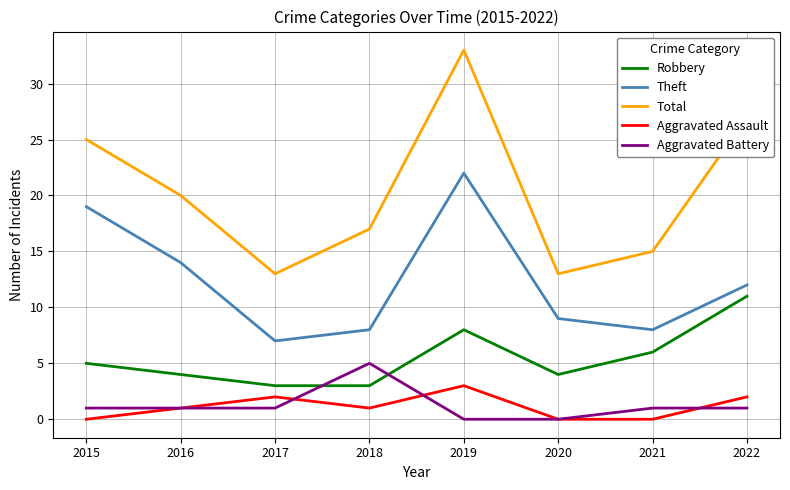

What is the difference between the highest and lowest values at 2016?

19